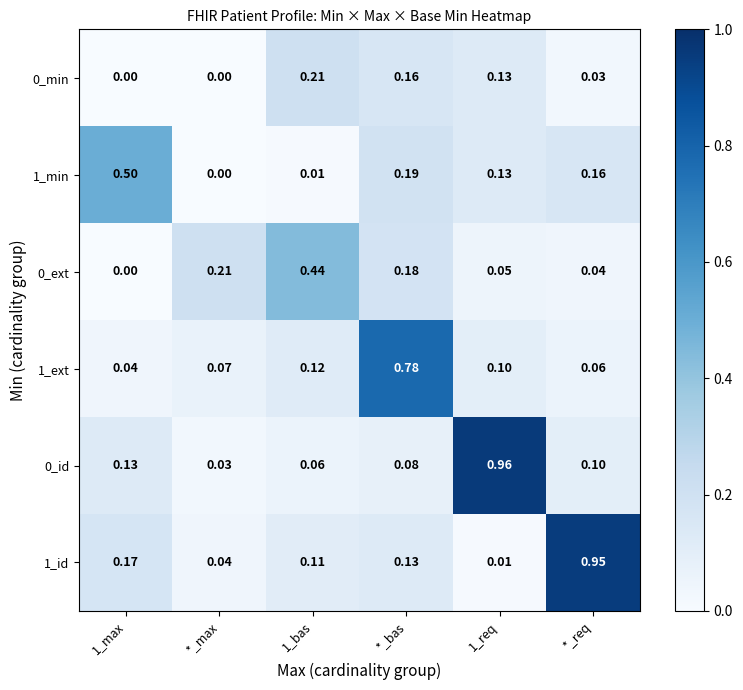

Is the value of 1_min at 1_req greater than the value of 1_id at *_max?

Yes